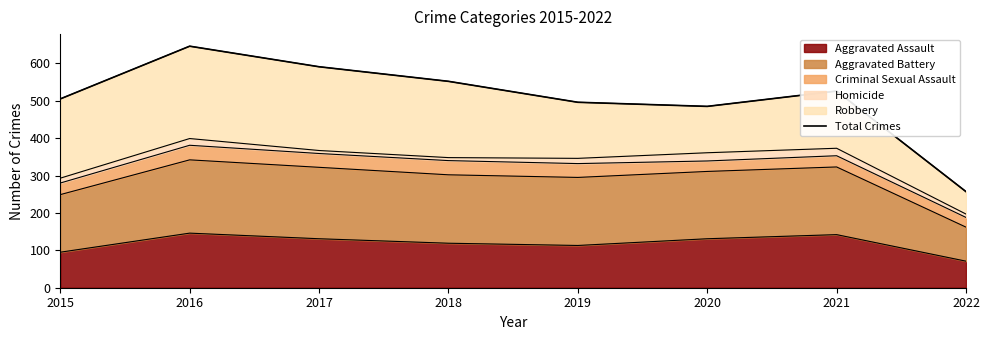

True or false: the data shows 526 at 2021.

True